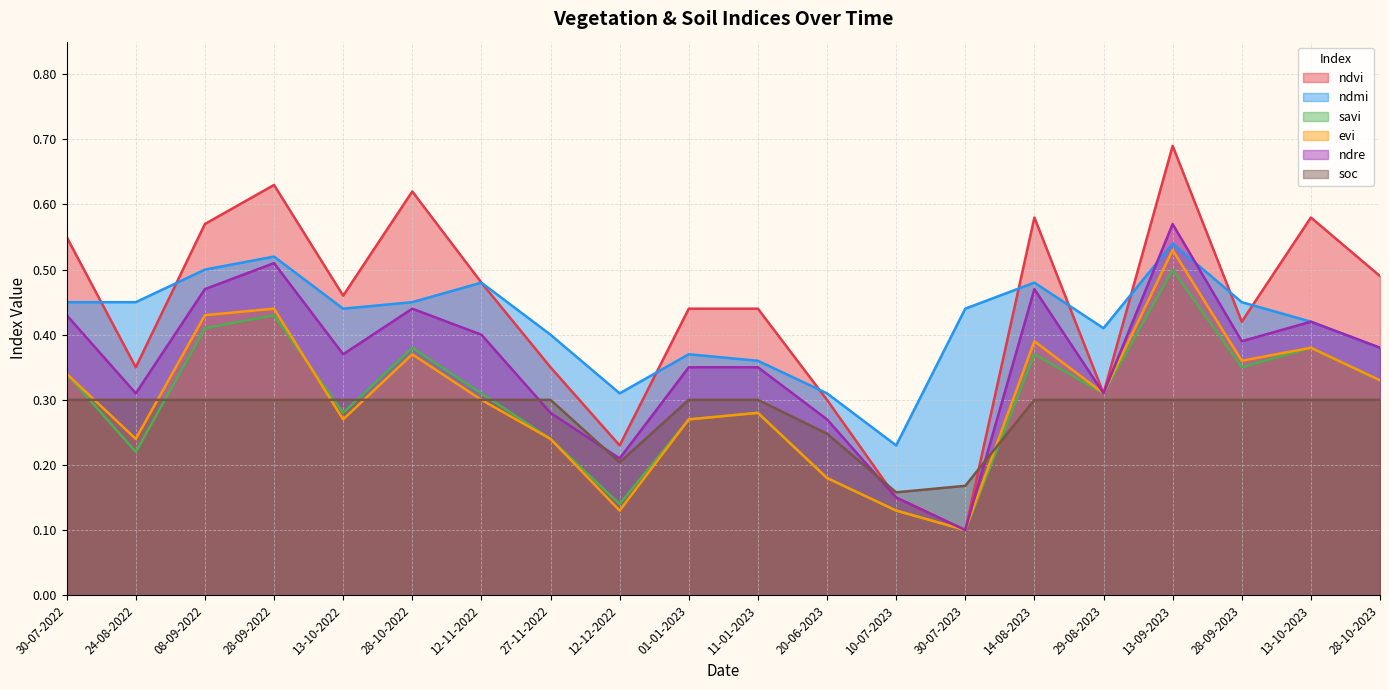

At which category does the chart reach its minimum across all series?

30-07-2023